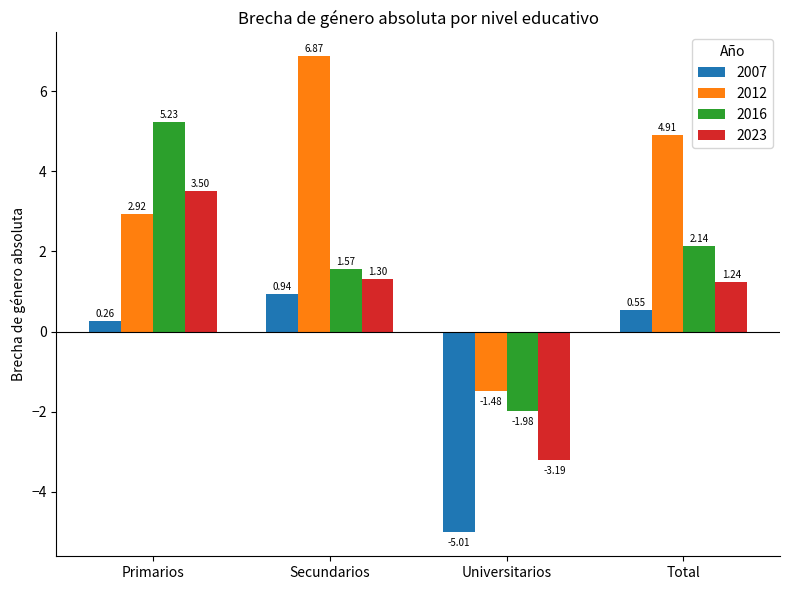

What position from the left is Universitarios?

3